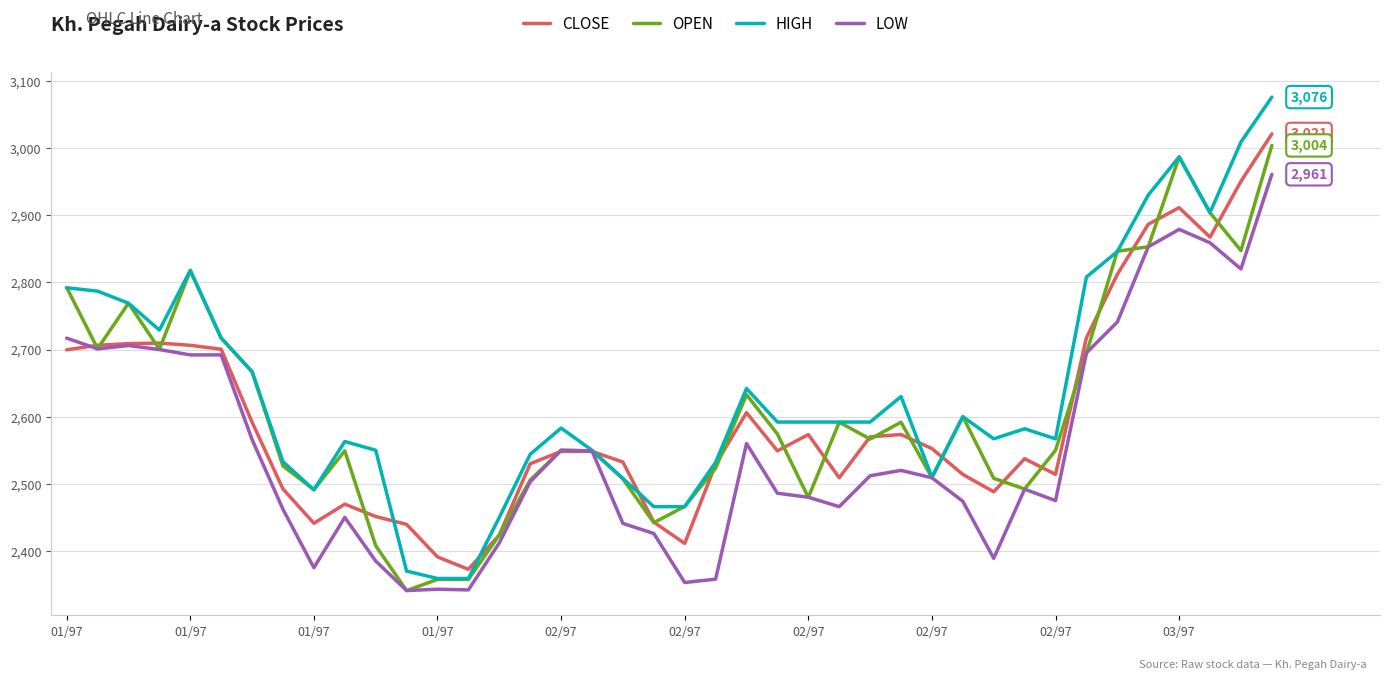

What is the highest value of the CLOSE series?

3021.2